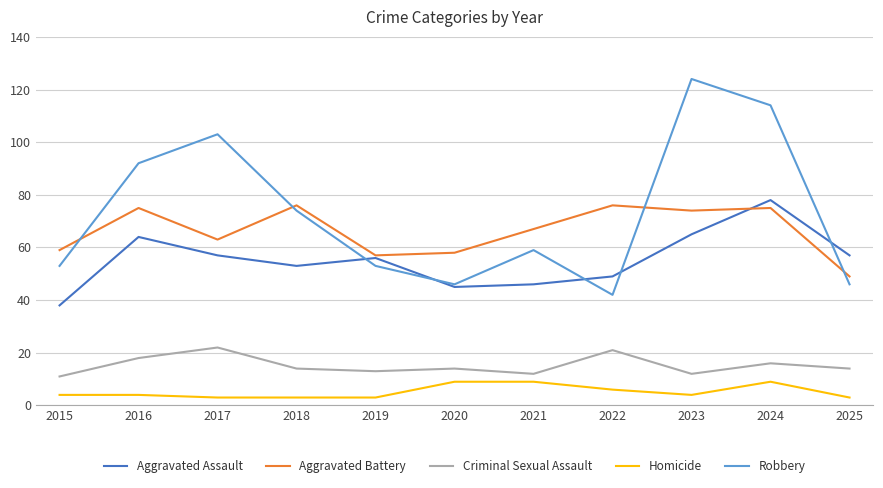

What is the greatest value displayed?

124